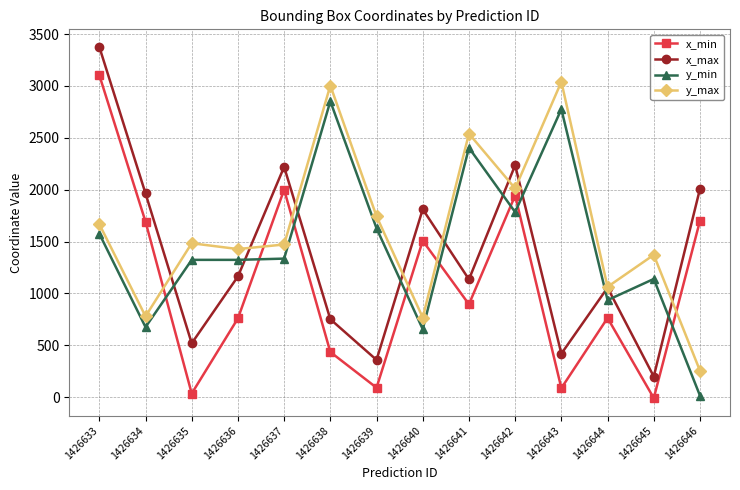

What are all the series names shown in the legend?

x_min, x_max, y_min, y_max